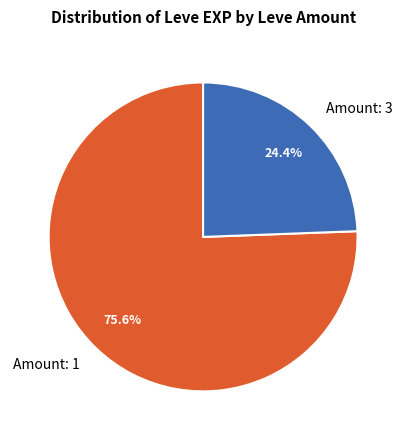

Combined, do Amount: 3 and Amount: 1 account for over 50%?

Yes